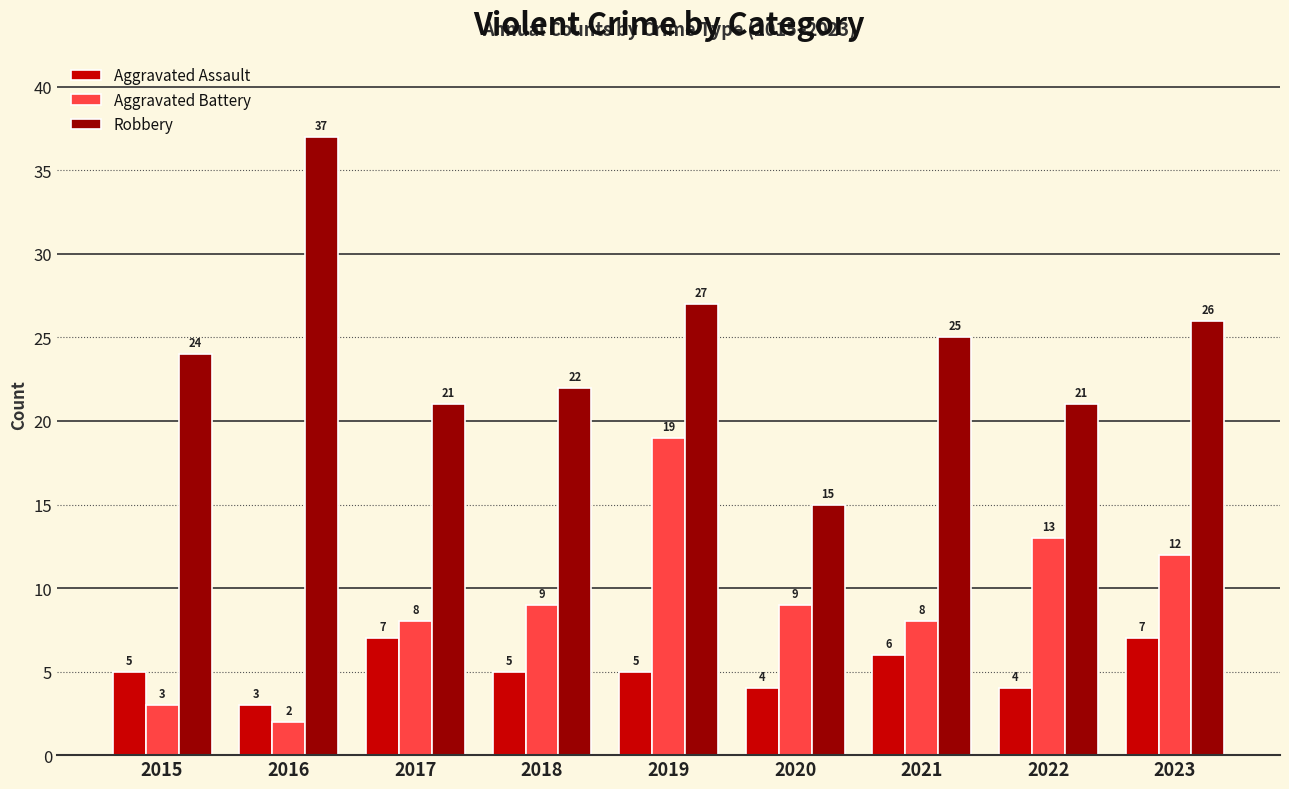

What is the value of the Robbery bar at the 7th from the left?

25